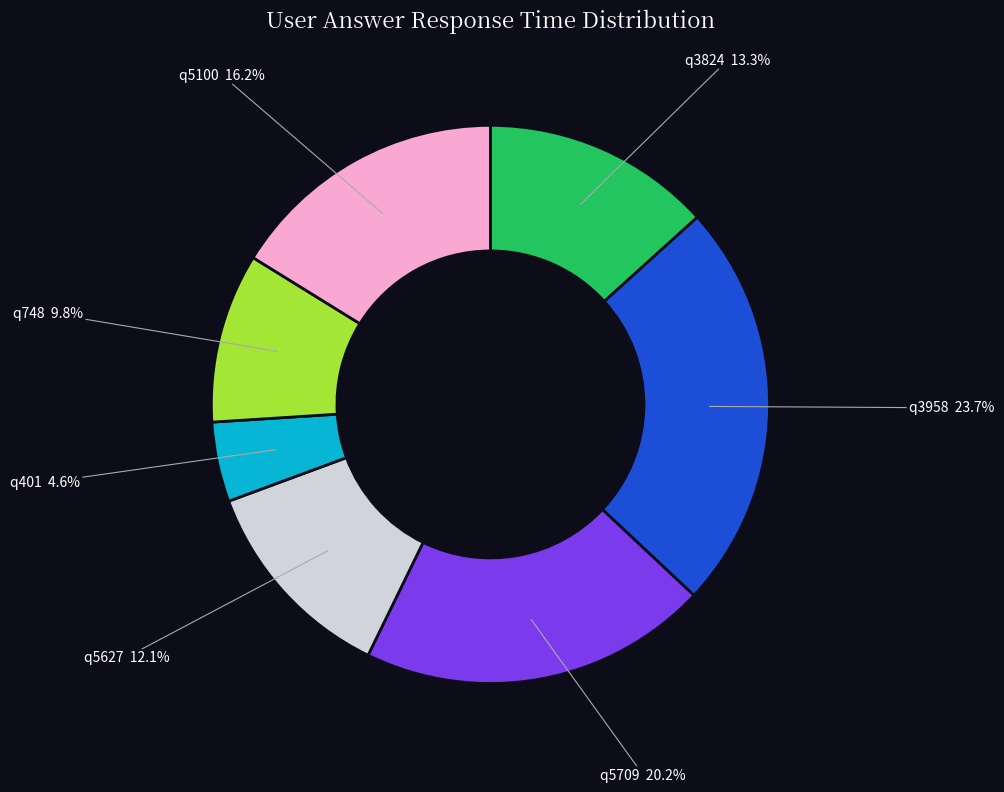

To the nearest percent, what is the difference between the q401 and q5627 slice percentages?

8%